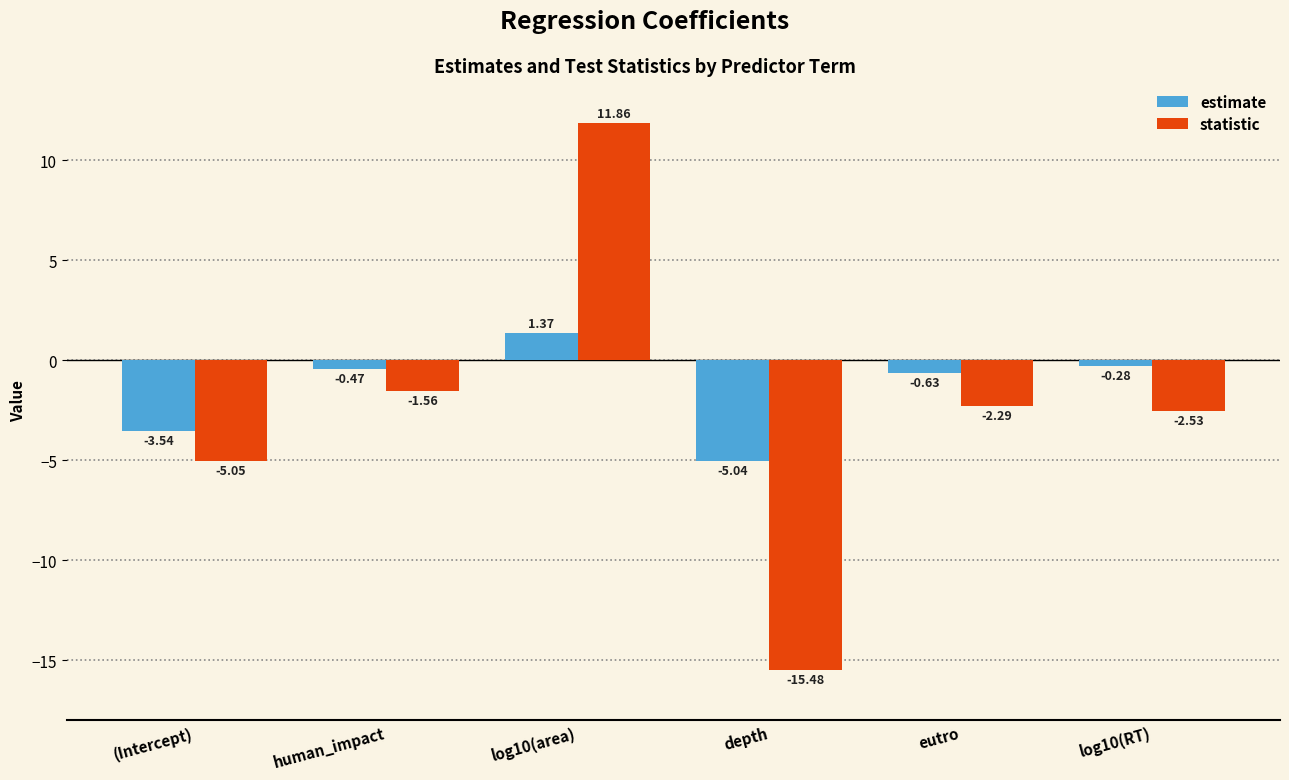

At which label does estimate first exceed 0?

log10(area)